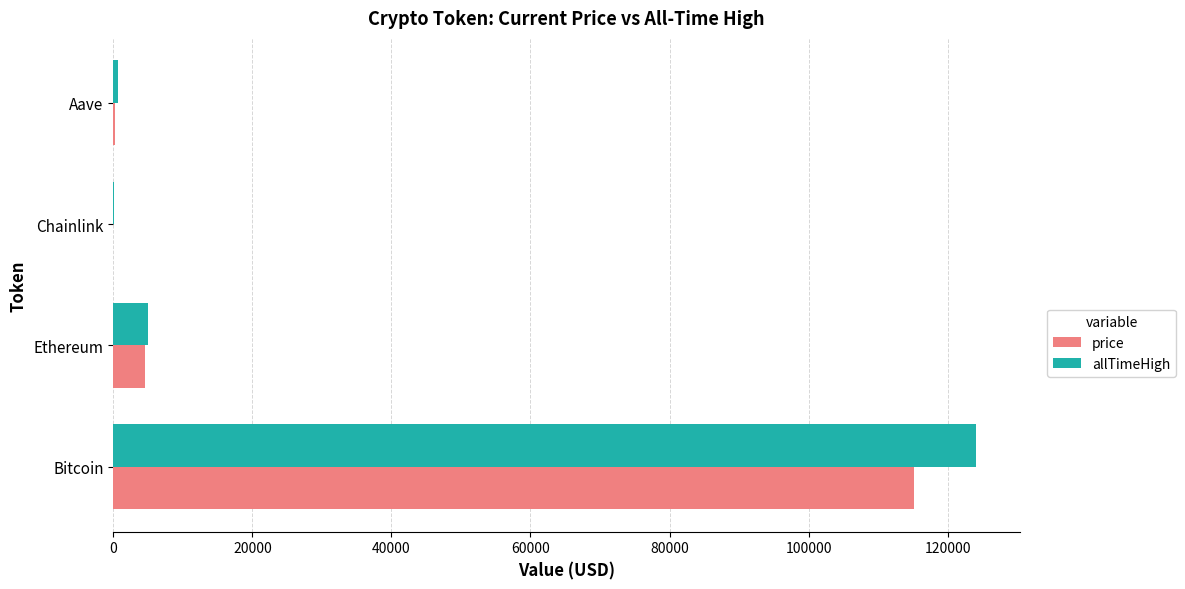

What is the highest value of the allTimeHigh series?

124128.0